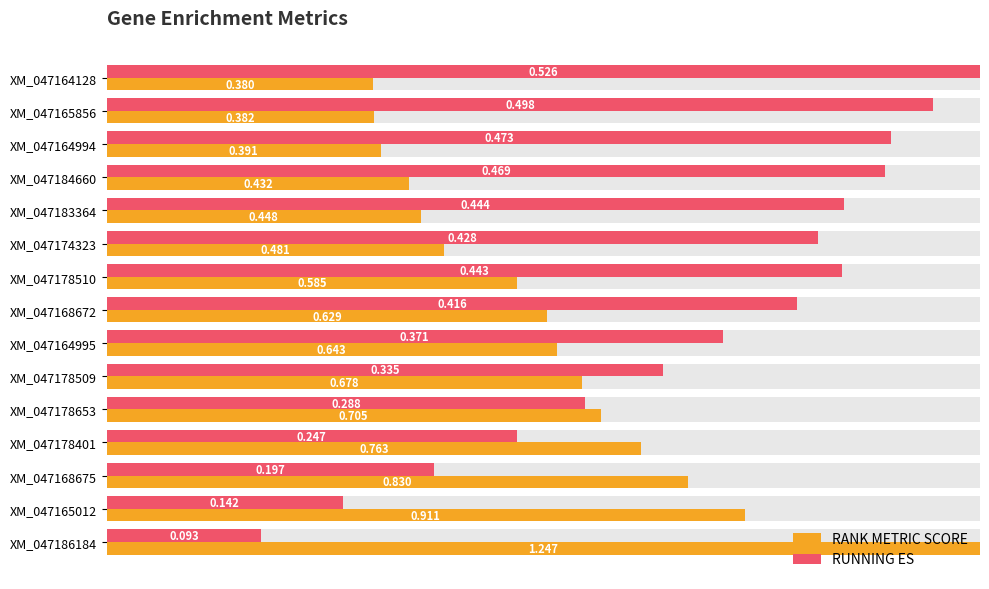

What is the sum of all RANK METRIC SCORE values?

7.6